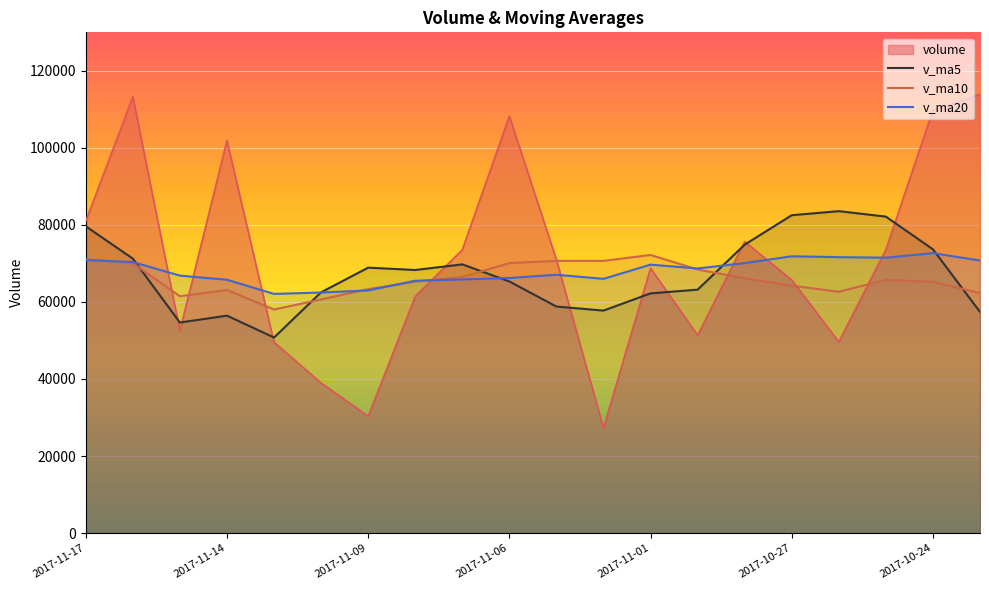

What is the total value across all series at 2017-11-17?

302569.8